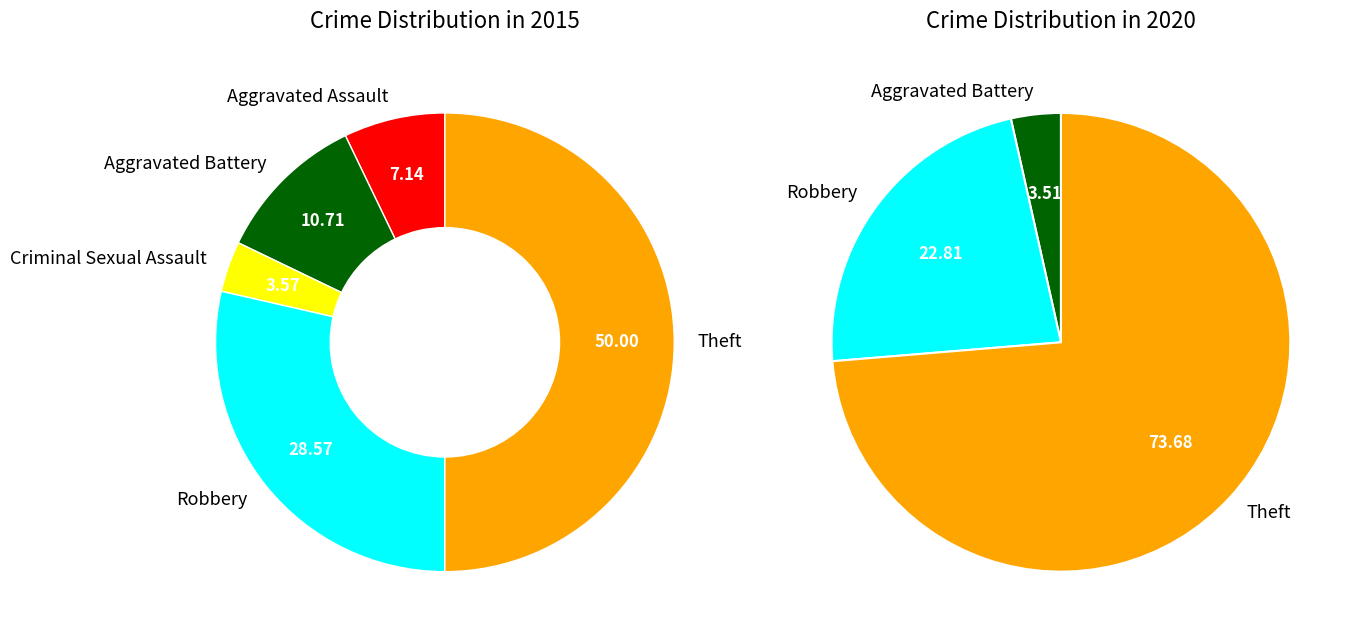

The 2 slice represents 10% of the pie. True or false?

False